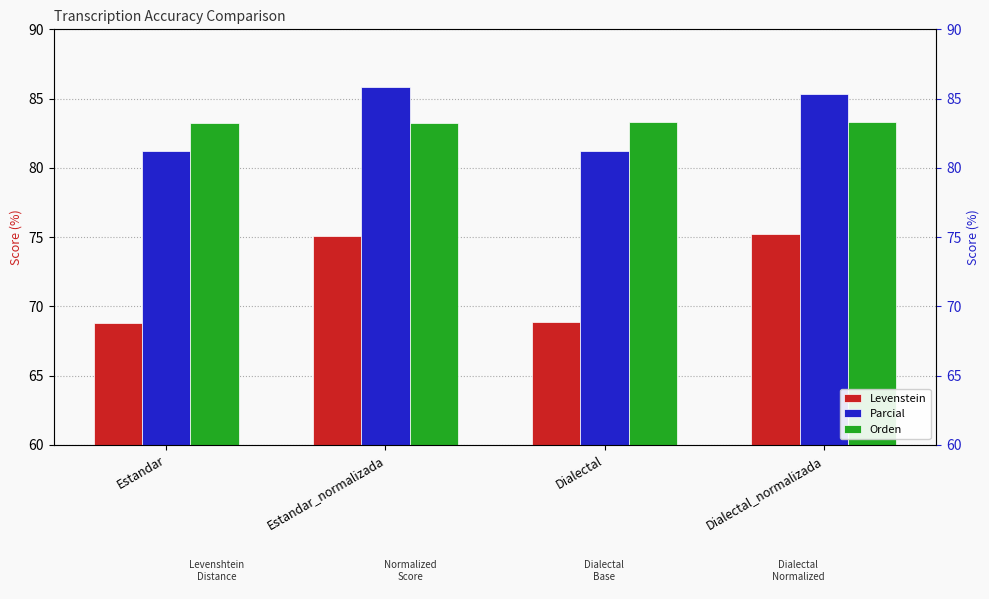

Is it true that Parcial equals 85.4 at Dialectal_normalizada?

True